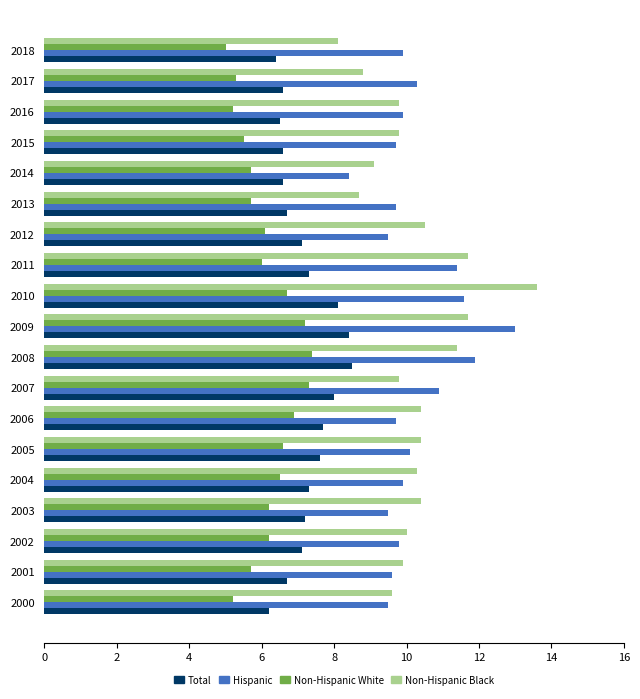

Which series has the widest spread of values?

Non-Hispanic Black